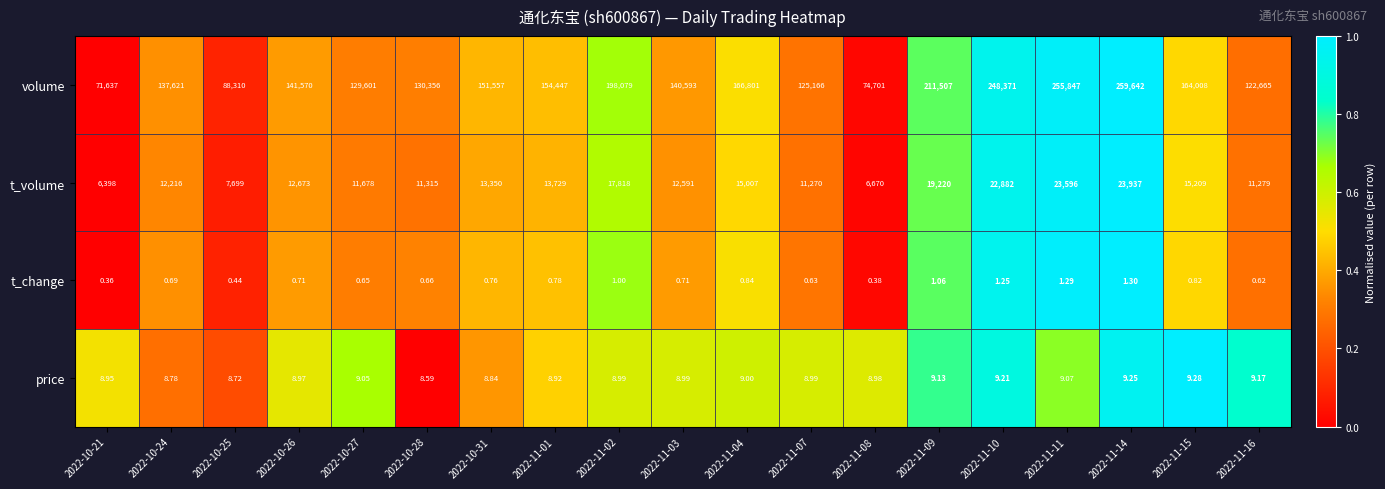

Between 2022-11-15 and 2022-11-16, which series saw the biggest shift?

volume